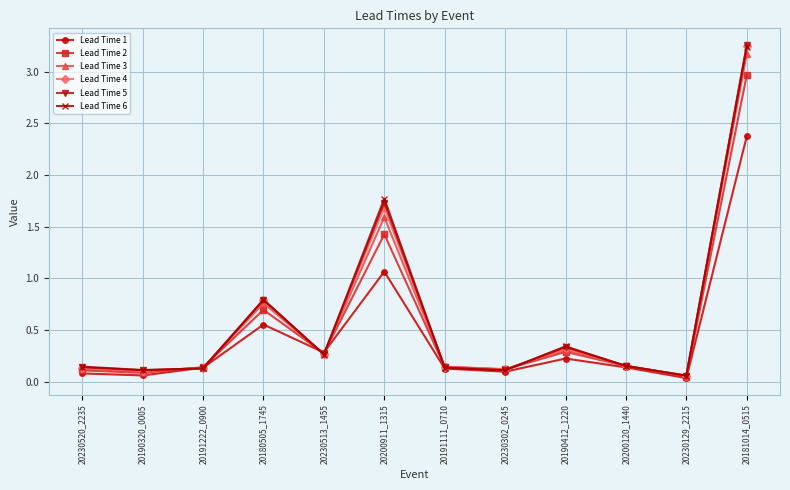

In Lead Time 1, how many points are higher than both neighbors (excluding endpoints)?

3